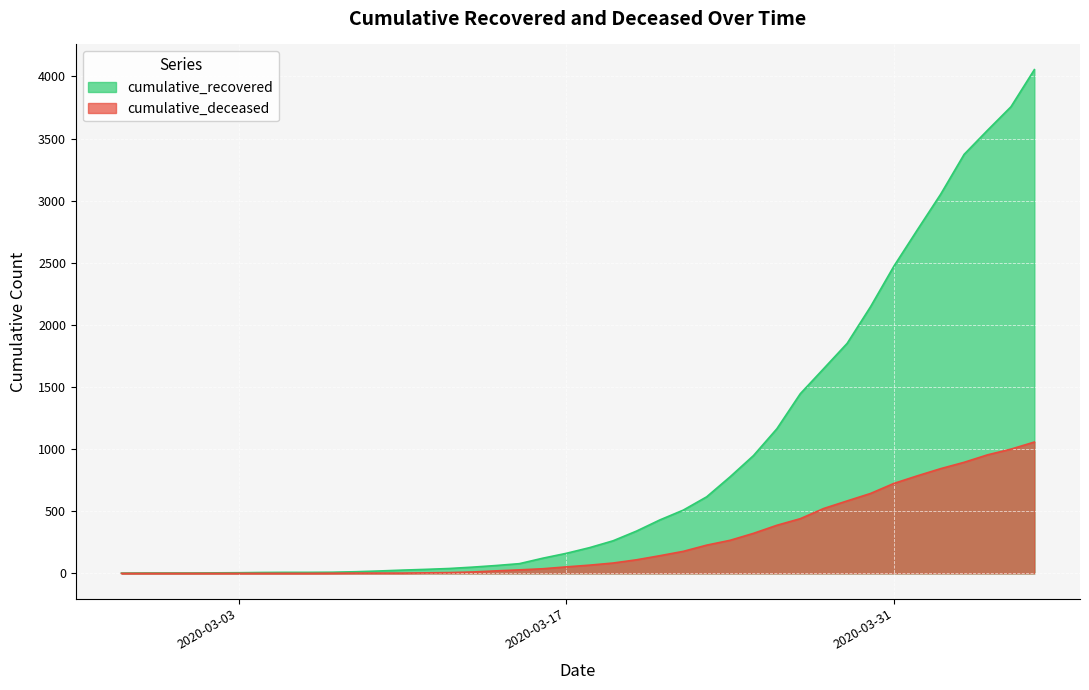

Reading left to right, extract all data points from this chart.

cumulative_recovered: 2	3	3	3	4	5	7	8	8	9	13	19	26	32	39	50	63	78	122	161	207	262	340	430	509	616	777	948	1164	1446	1648	1851	2146	2473	2765	3053	3373	3567	3756	4055
cumulative_deceased: 0	0	0	0	0	0	0	0	0	1	2	2	2	4	6	11	20	28	37	52	66	83	109	142	177	227	266	322	387	440	522	583	643	724	785	843	894	954	1000	1057